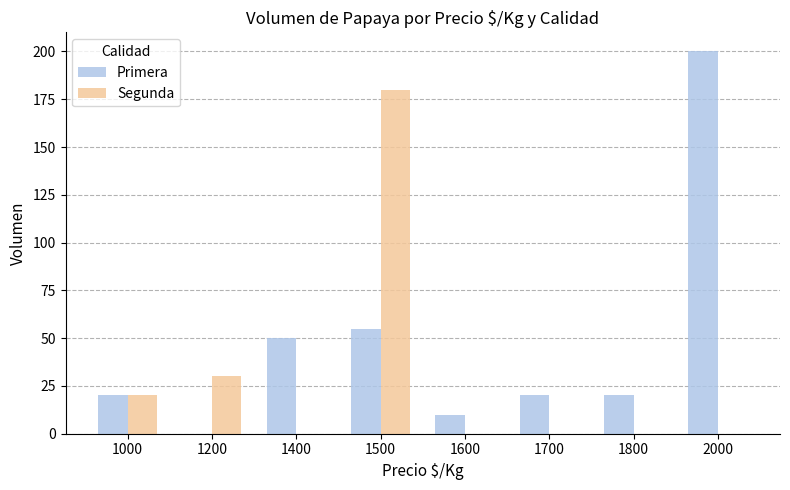

Is the value of Segunda at 1800 greater than the value of Primera at 1500?

No